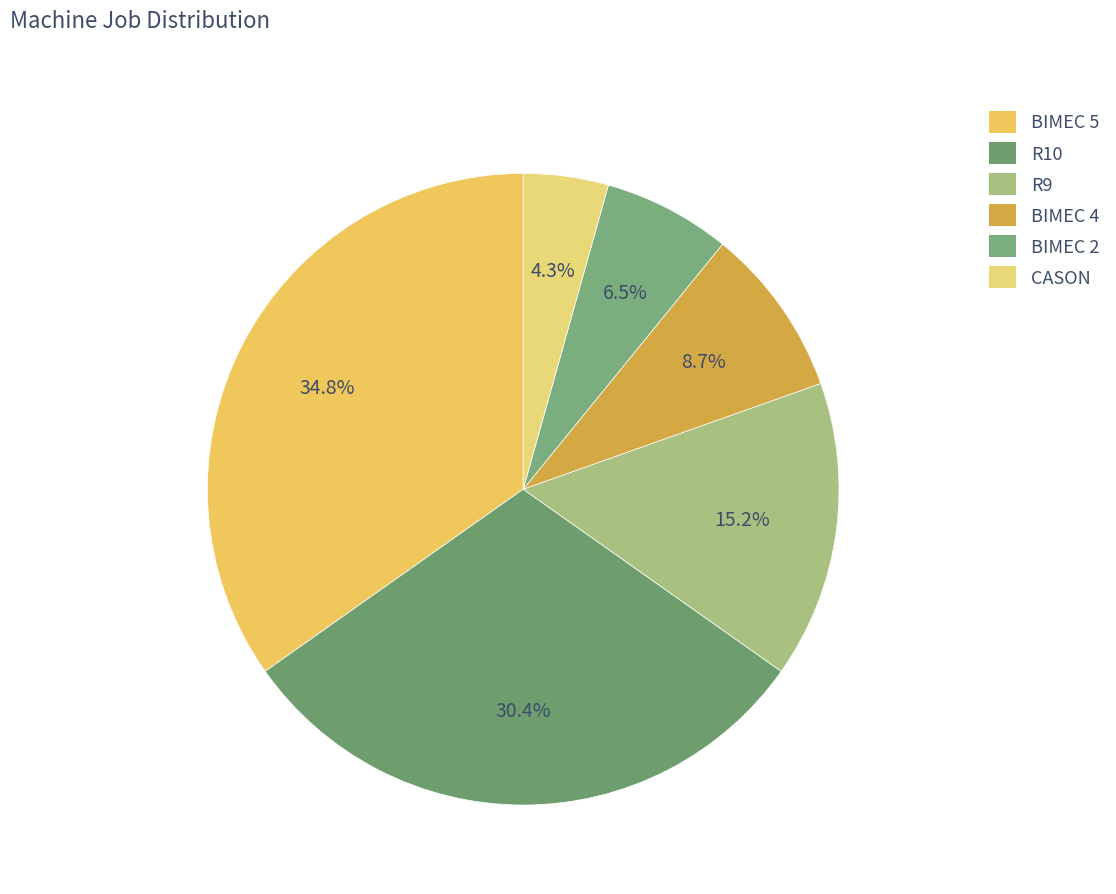

True or false: BIMEC 5 accounts for 30% of the total.

False